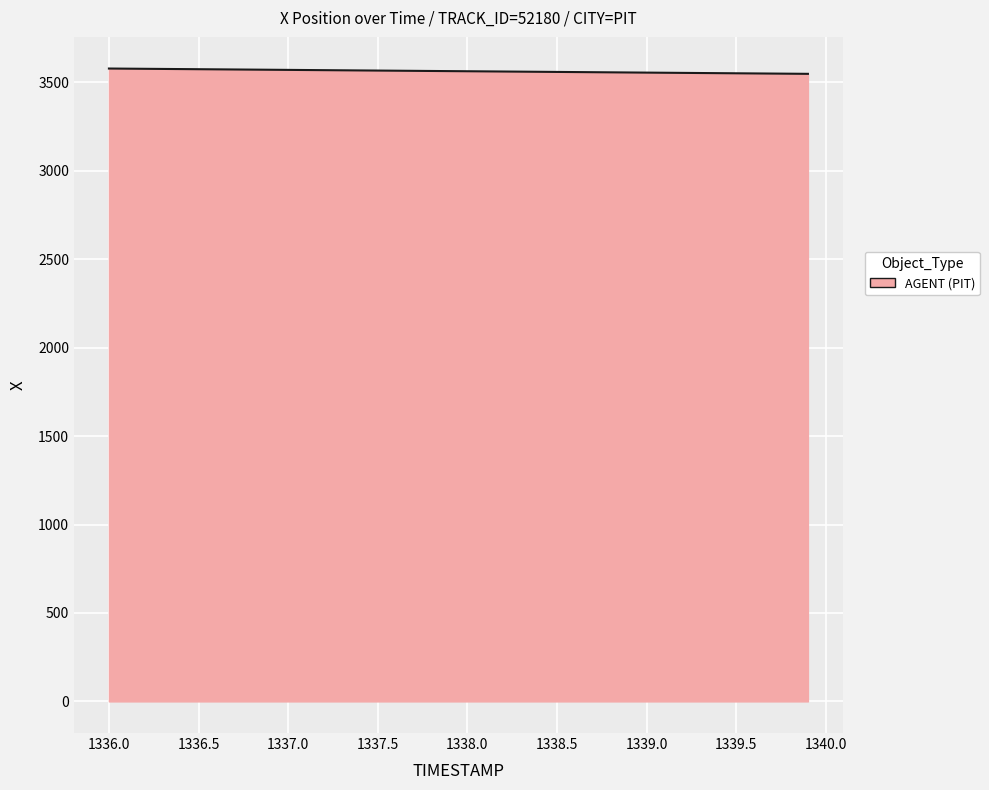

What is the minimum value shown in the chart?

3548.3